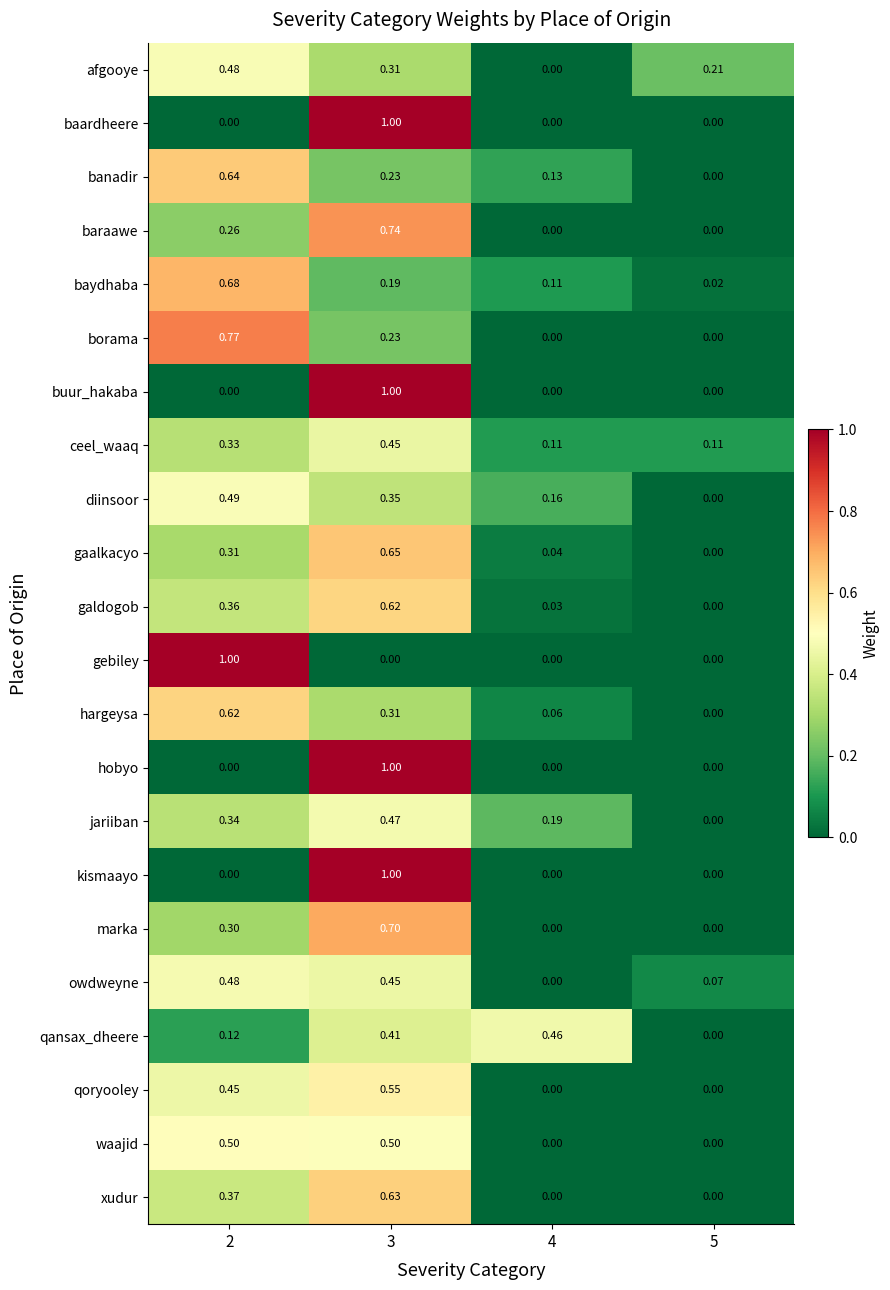

Which series has the largest total across all categories?

galdogob